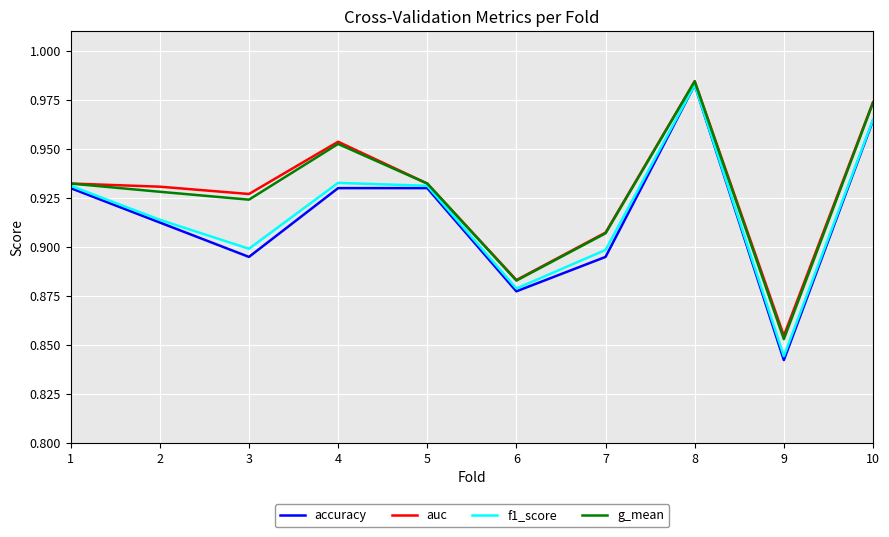

Is it true that f1_score equals 0.9 at 7?

True